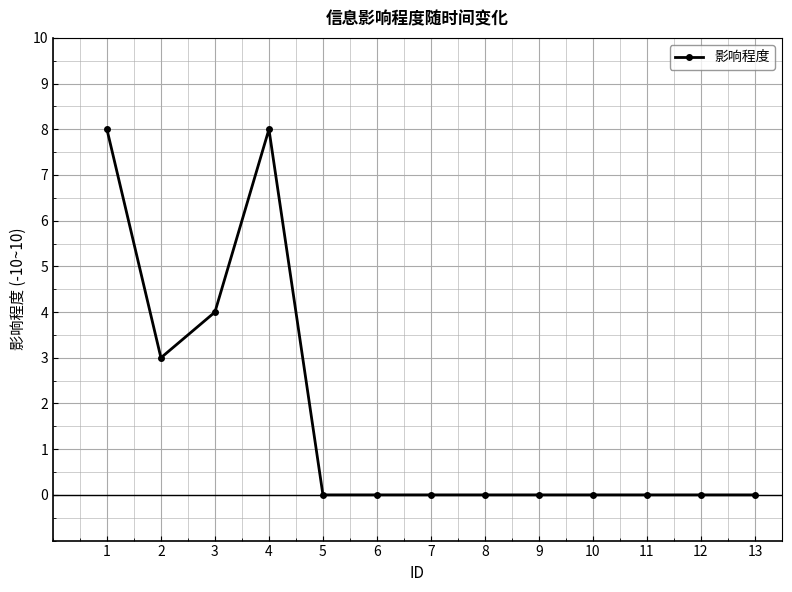

What is the change in value from 2 to 3?

+1